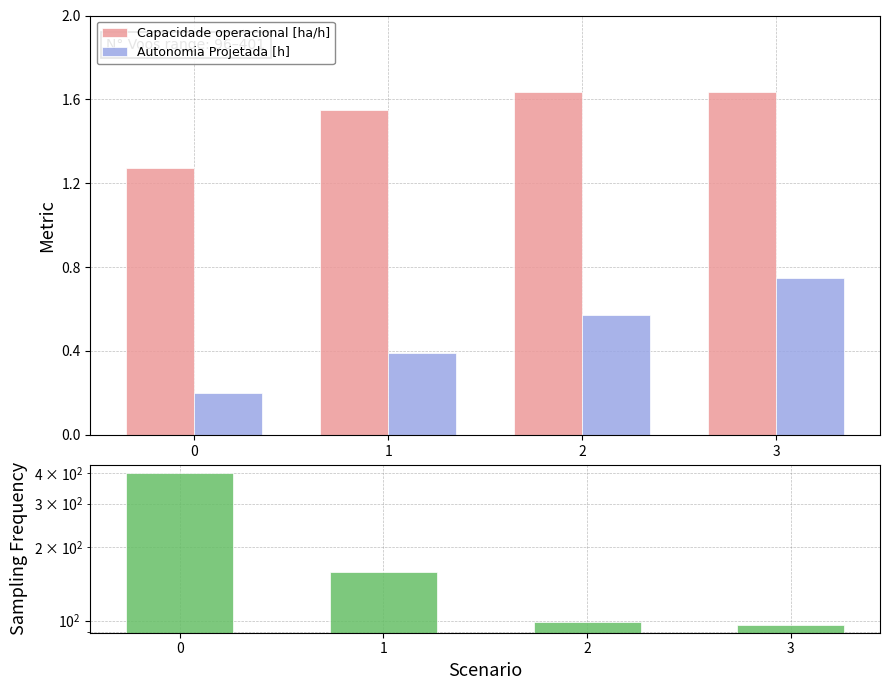

Reading left to right, list all the values displayed in this chart.

Capacidade operacional [ha/h]: 1.3	1.5	1.6	1.6
Autonomia Projetada [h]: 0.2	0.4	0.6	0.8
N° Voos: 401.0	158.0	99.0	96.0